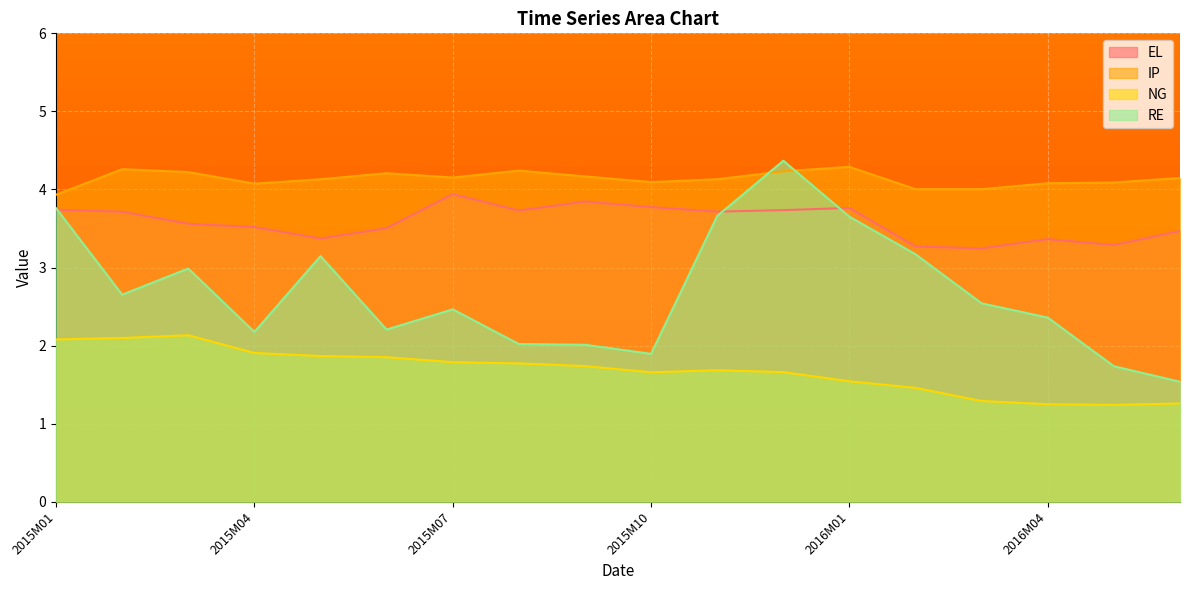

Which series has the largest total across all categories?

IP